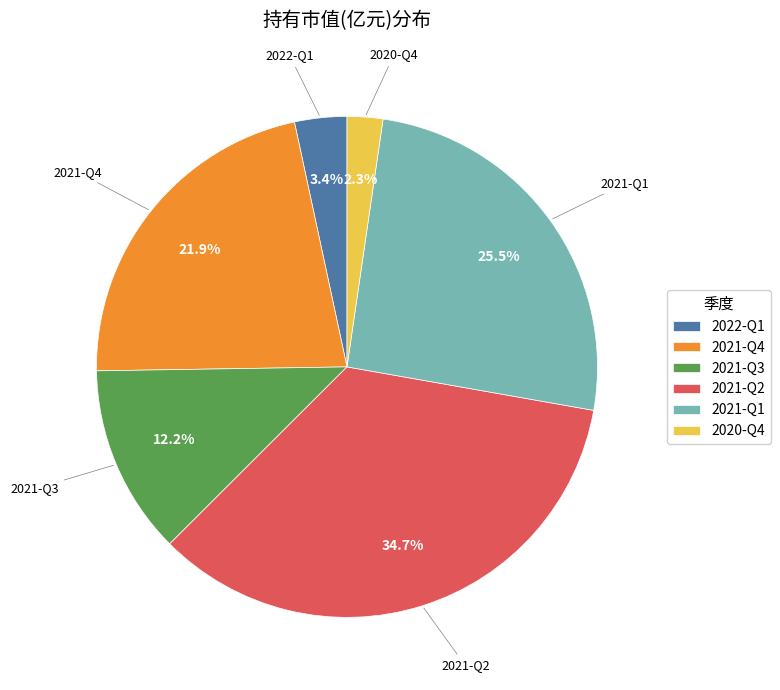

Which has a higher value, 2021-Q4 or 2020-Q4?

2021-Q4